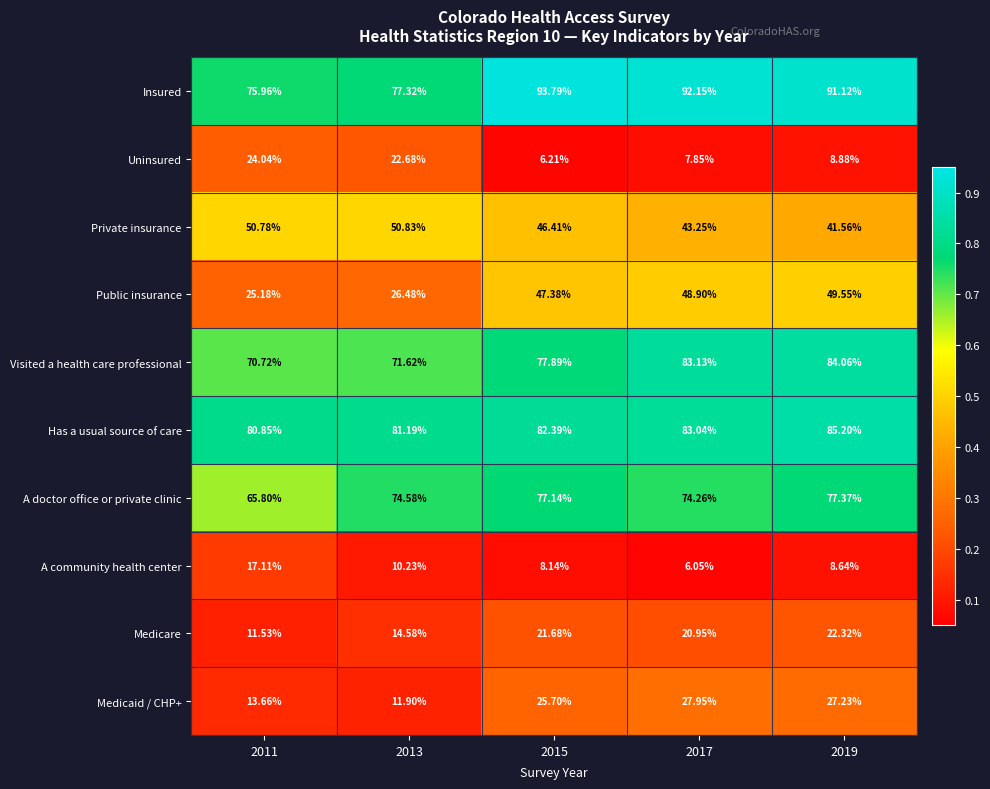

Which series has the widest spread of values?

Public insurance